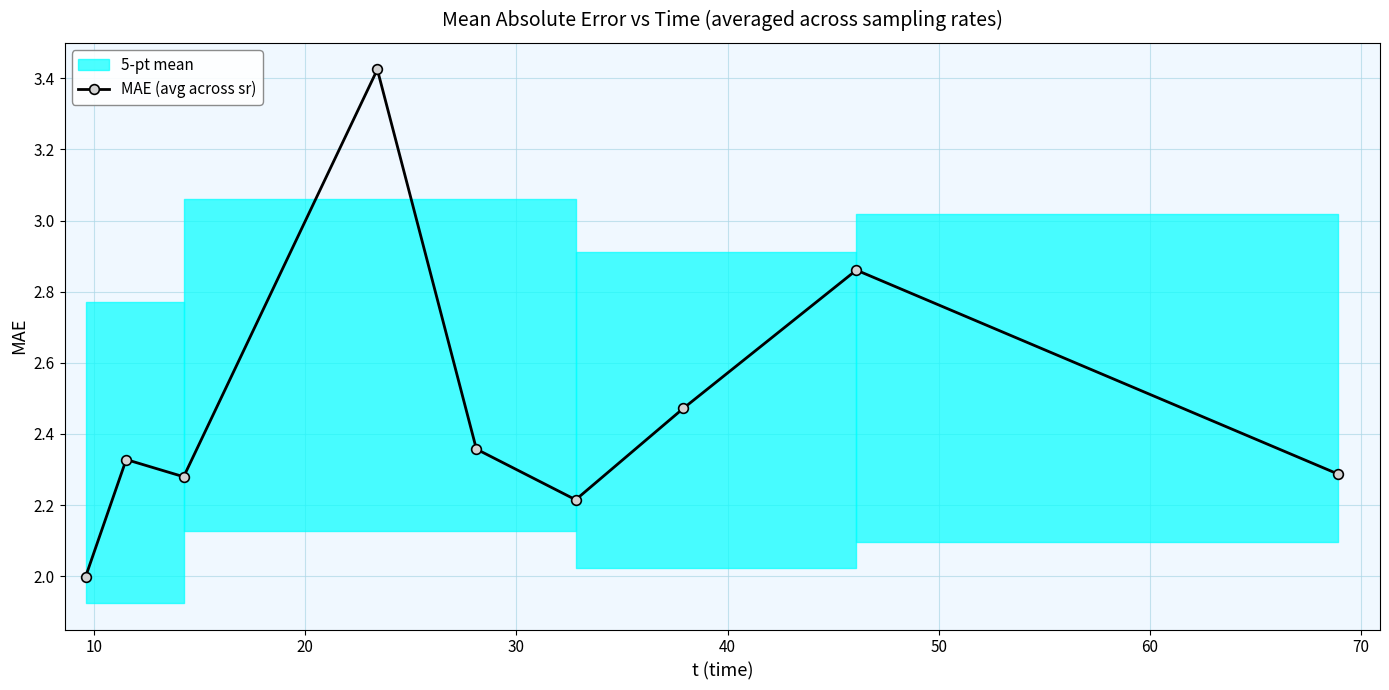

What is the value of the MAE (avg across sr) point at the 6th from the left?

2.2